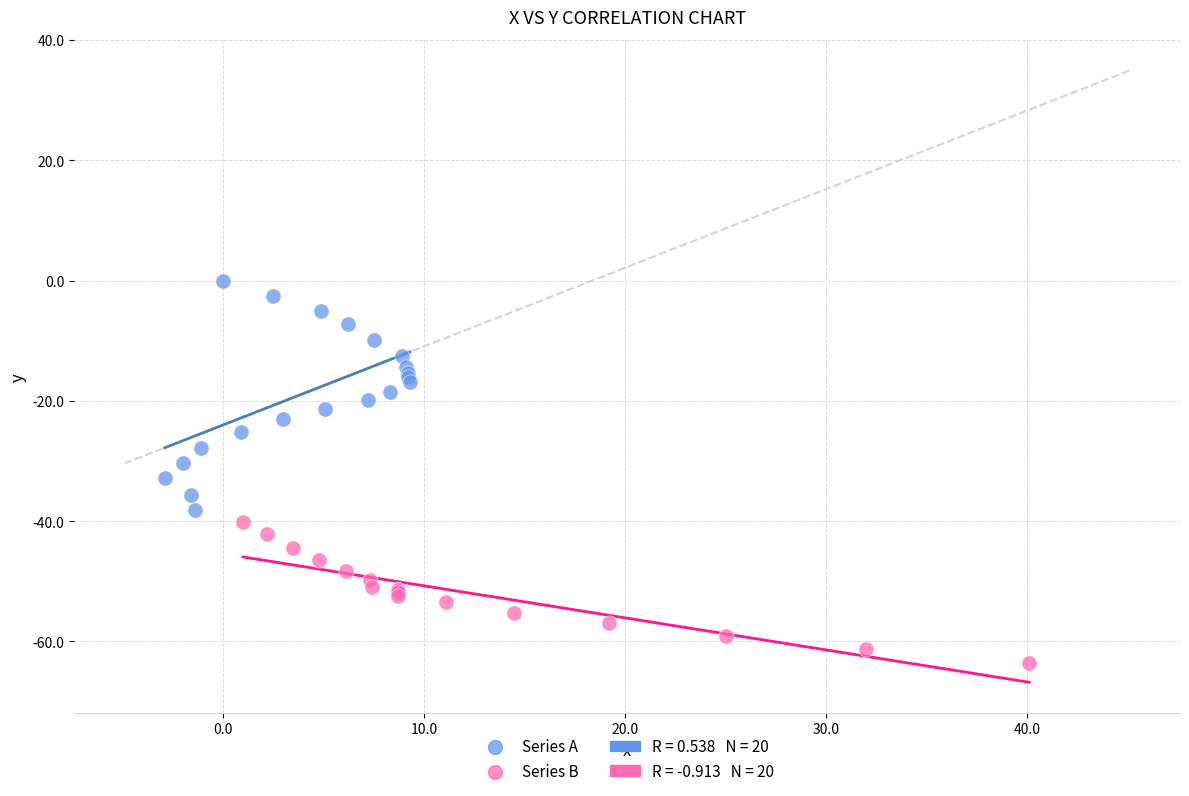

Which series has the widest spread of Y values?

Series A